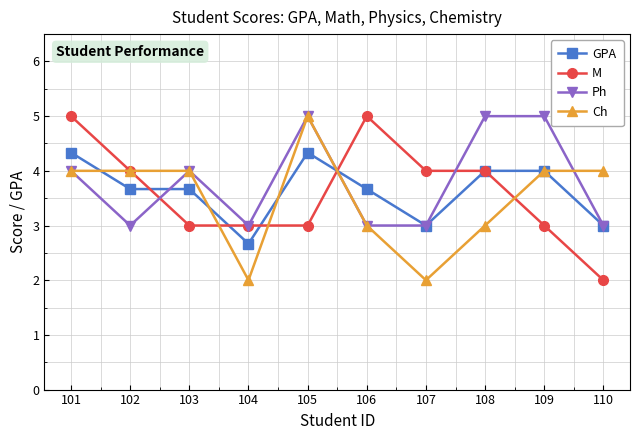

At which label does Ch reach its peak?

105